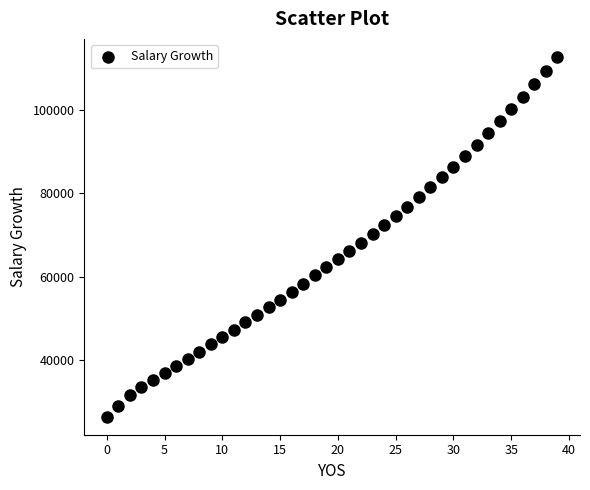

What is the range of Y values (max minus min)?

86277.0